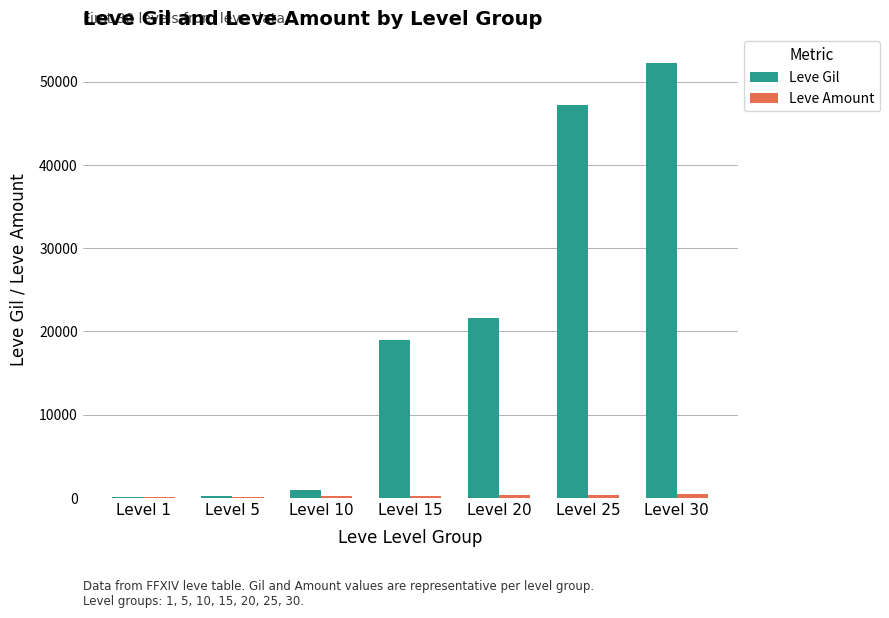

At which label is Leve Gil closest to 26190?

Level 20